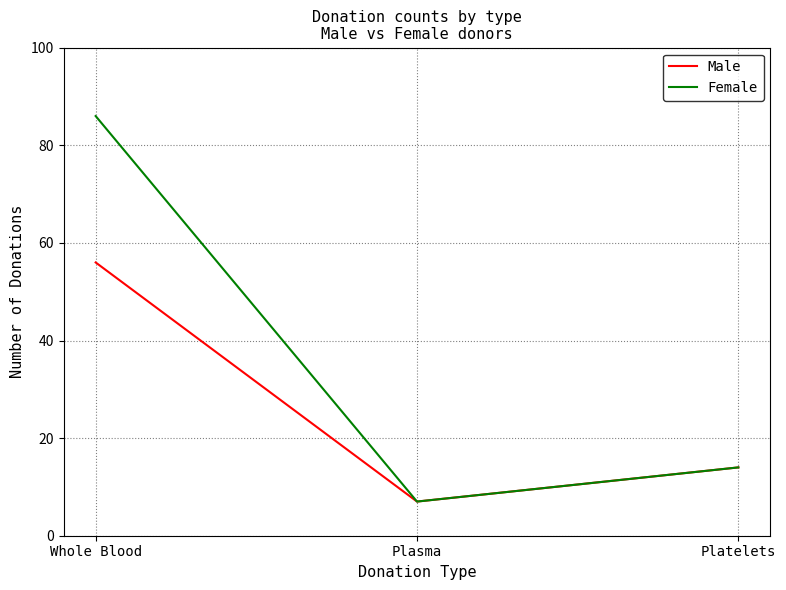

What are all the series names shown in the legend?

Male, Female